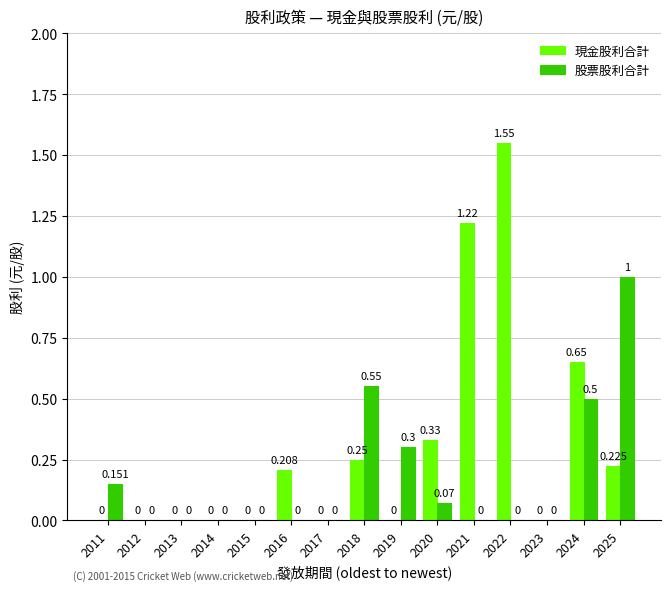

Between 2016 and 2019, which series saw the biggest shift?

股票股利合計